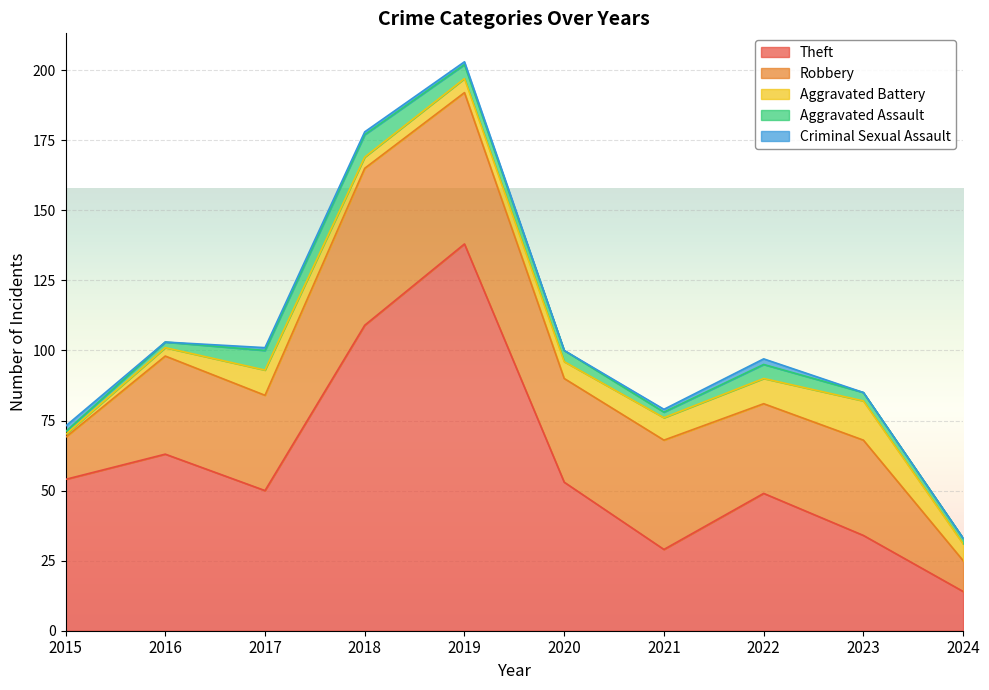

What are all the series names shown in the legend?

Theft, Robbery, Aggravated Battery, Aggravated Assault, Criminal Sexual Assault